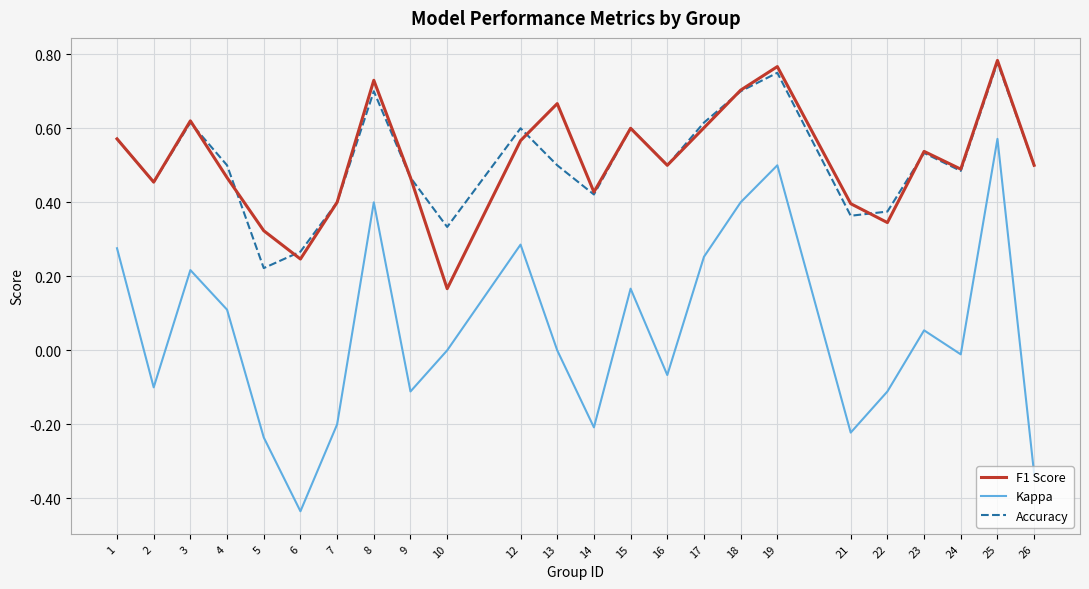

True or false: Accuracy has a value of 0.1 at 3.

False